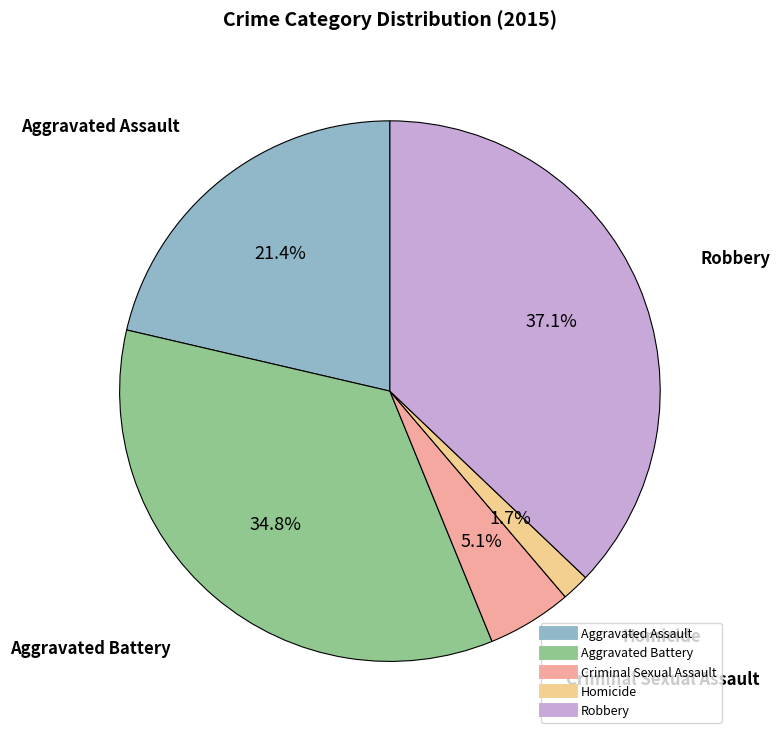

How many segments does this pie chart have?

5